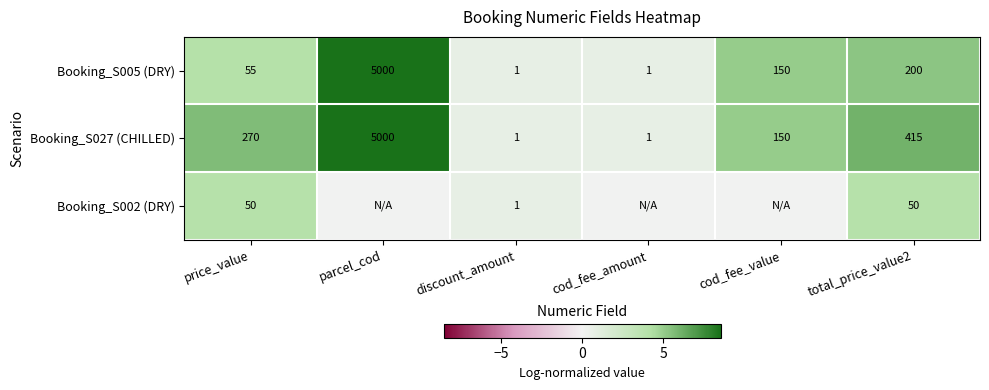

Between discount_amount and total_price_value2, which series saw the biggest shift?

Booking_S027 (CHILLED)